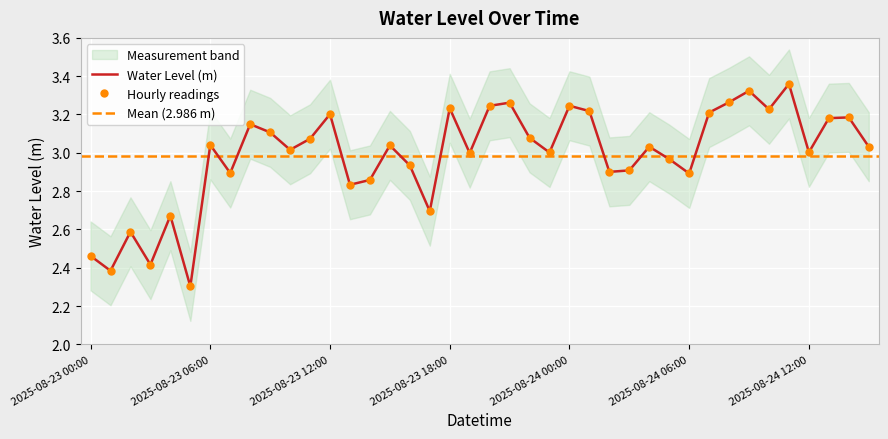

What is the minimum value shown in the chart?

2.3